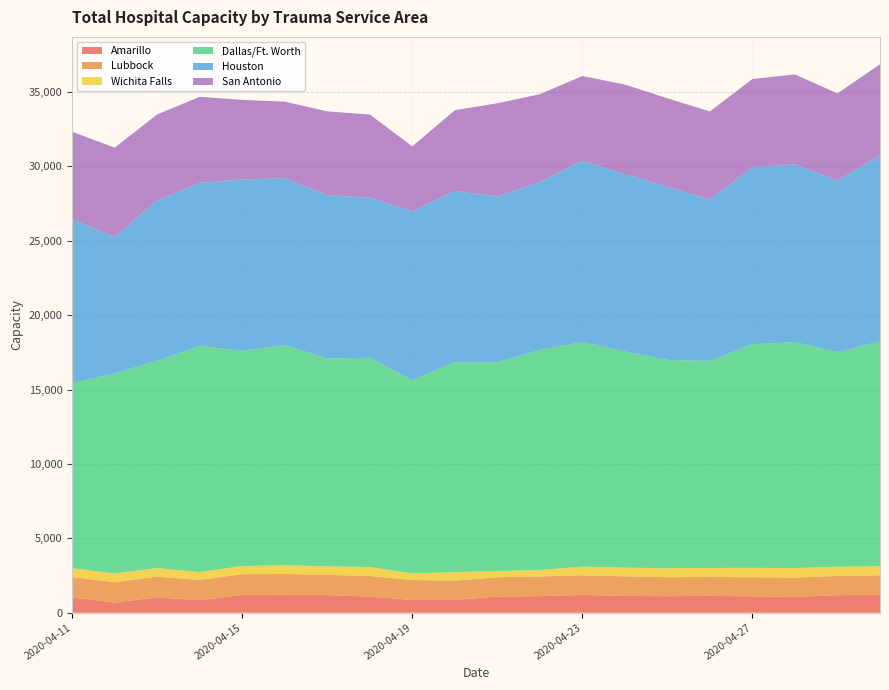

Reading right to left, what are all the values shown in this chart?

Amarillo: 1187	1180	1064	1101	1128	1110	1126	1192	1111	1084	858	858	1083	1183	1198	1190	841	1032	678	1030
Lubbock: 1327	1293	1296	1282	1277	1277	1317	1322	1325	1297	1303	1336	1386	1362	1404	1403	1360	1394	1372	1368
Wichita Falls: 614	618	641	635	604	605	587	579	434	428	563	445	599	575	581	546	529	572	589	588
Dallas/Ft. Worth: 15112	14425	15179	15025	13912	13998	14527	15096	14786	14021	14113	12998	14067	13965	14794	14467	15190	13936	13442	12442
Houston: 12511	11529	11953	11921	10862	11640	11924	12184	11292	11144	11513	11342	10760	10986	11222	11512	10973	10785	9178	11011
San Antonio: 6109	5860	6047	5909	5909	5945	6019	5701	5901	6268	5424	4369	5592	5626	5152	5352	5784	5769	6001	5886